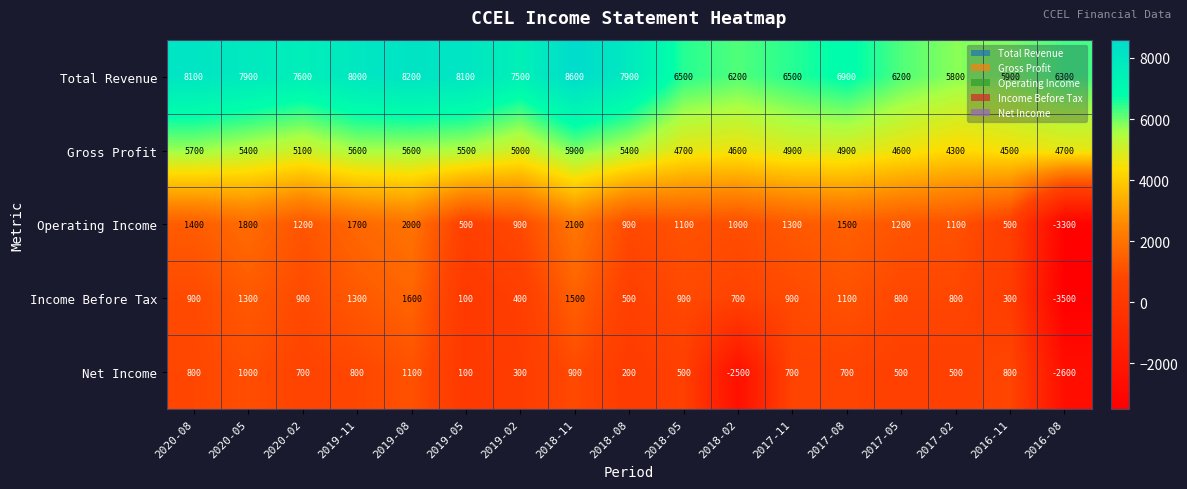

Where is Net Income nearest to the value -750?

2019-05